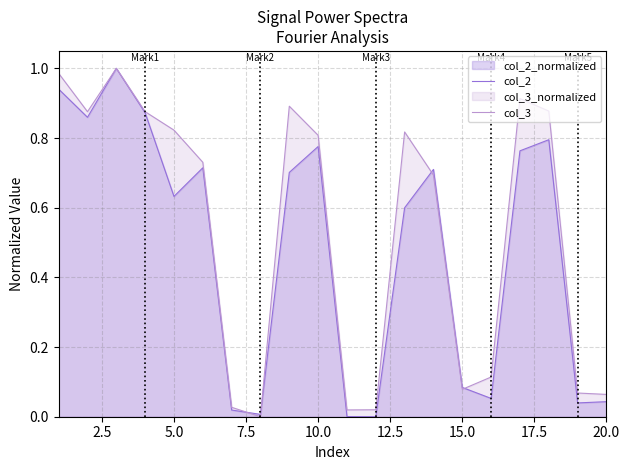

Rank the series by their average value, from lowest to highest.

col_2, col_3